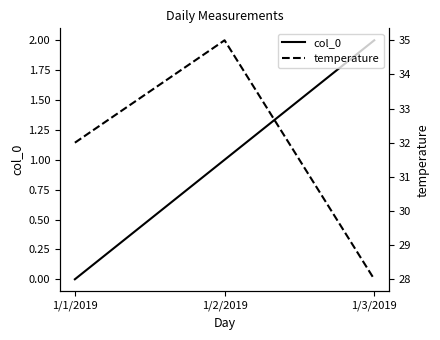

How many values in col_0 are above zero?

2